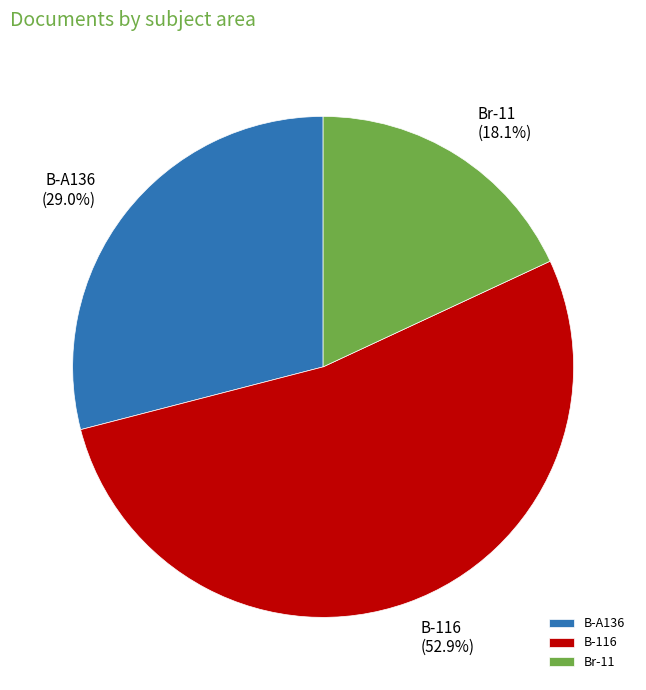

Rank the categories by value from lowest to highest.

Br-11, B-A136, B-116